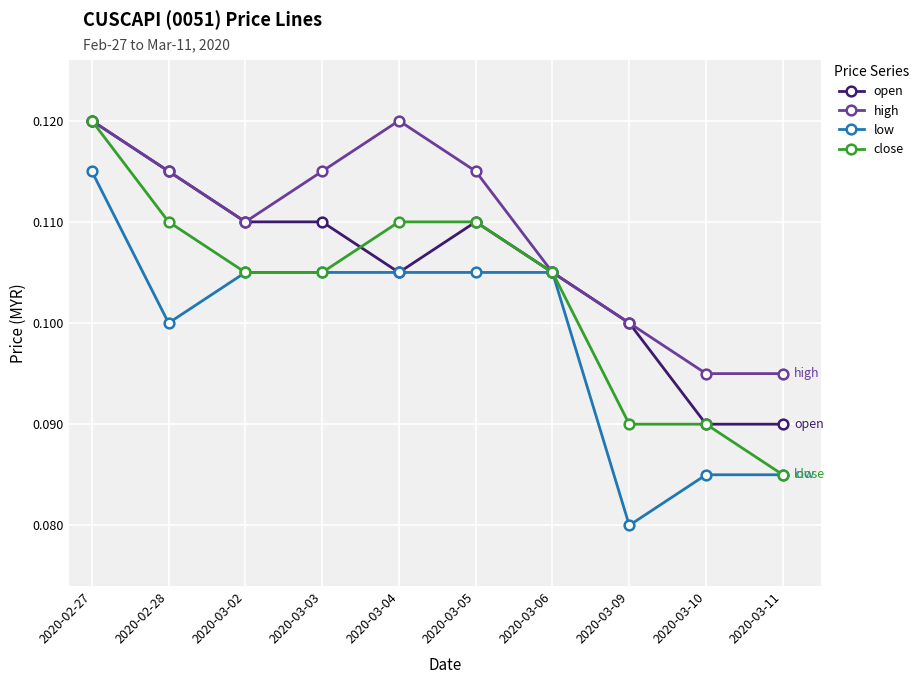

Where is close nearest to the value 0?

2020-03-11